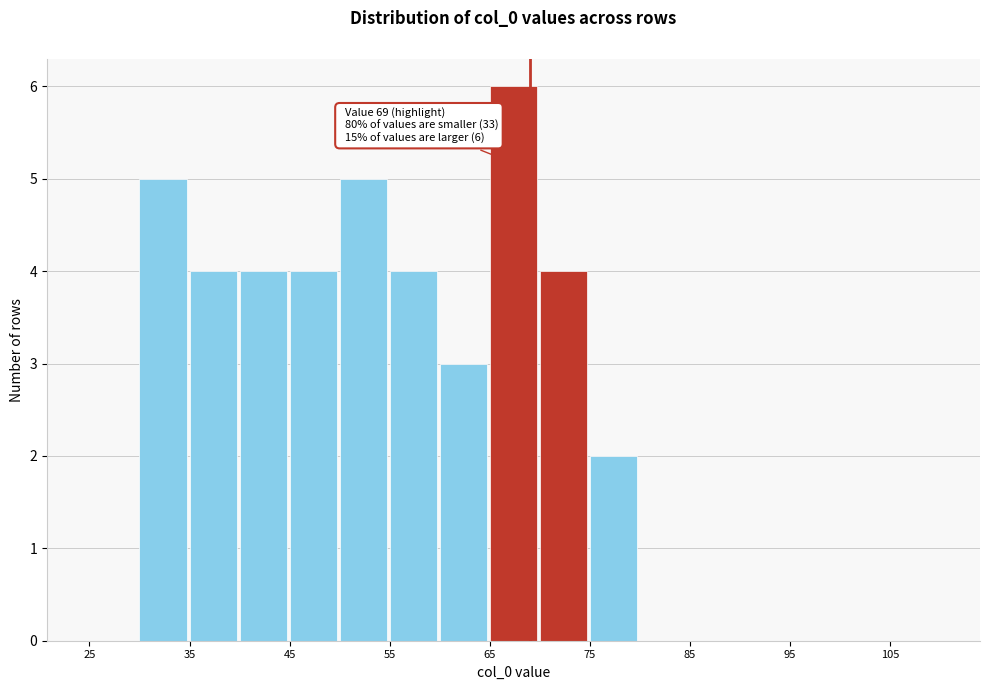

Over which range of the x-axis is the bar tallest?

65 to 70